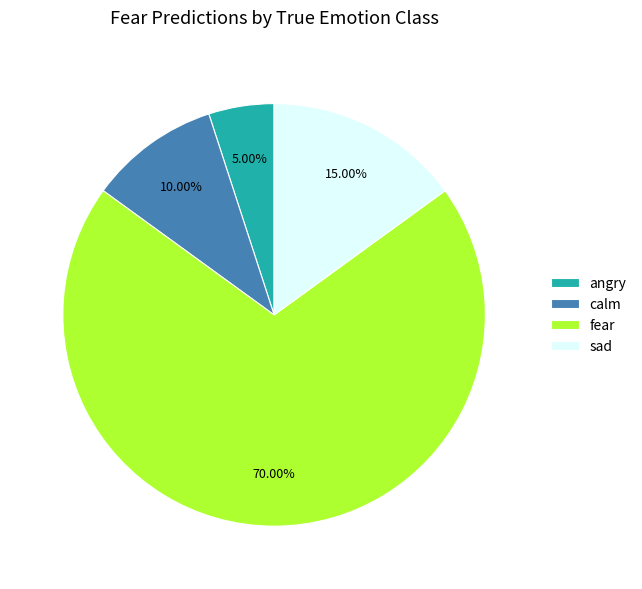

True or false: angry accounts for 5% of the total.

True